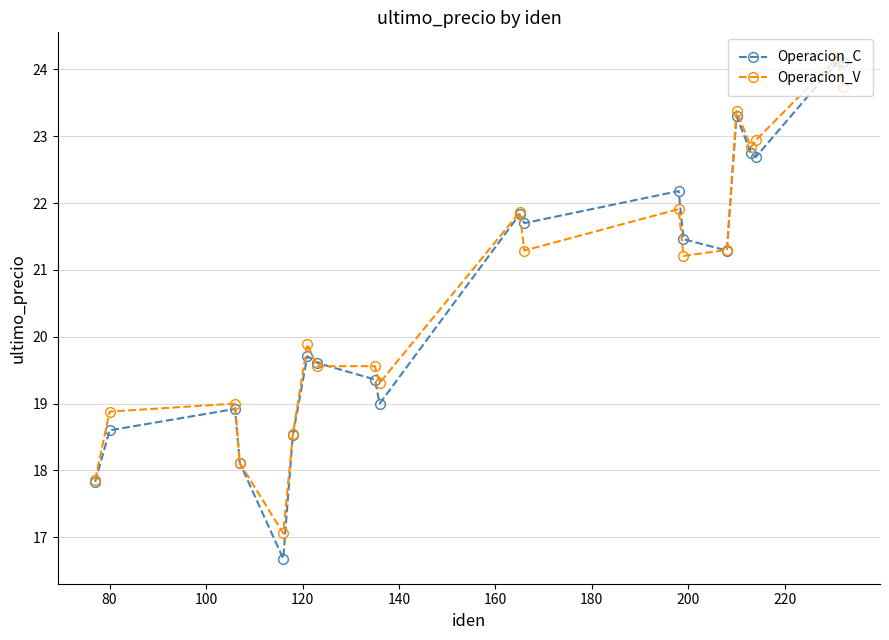

What is the smallest value displayed?

16.7